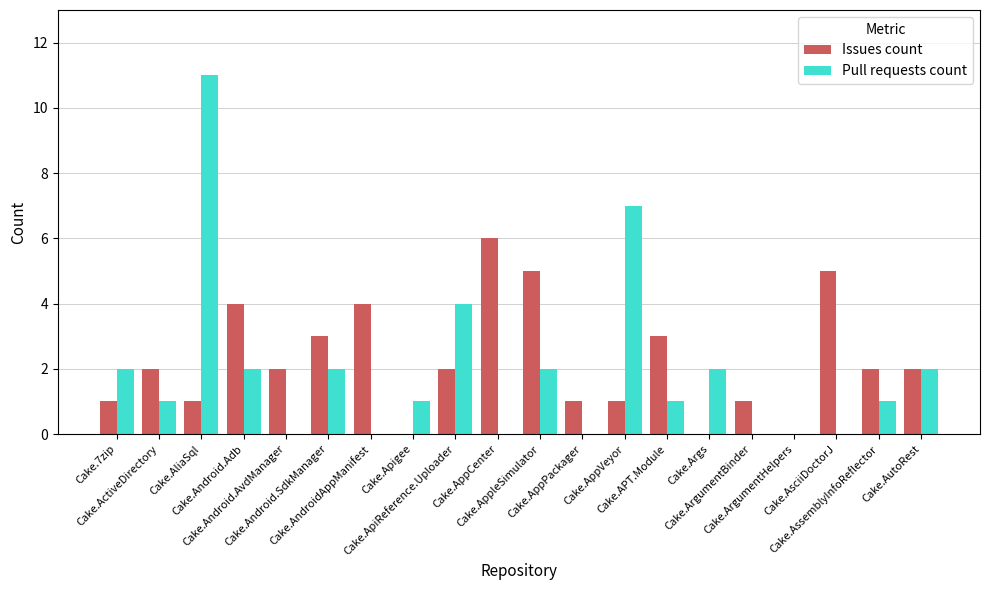

True or false: Pull requests count has a value of 3 at Cake.7zip.

False